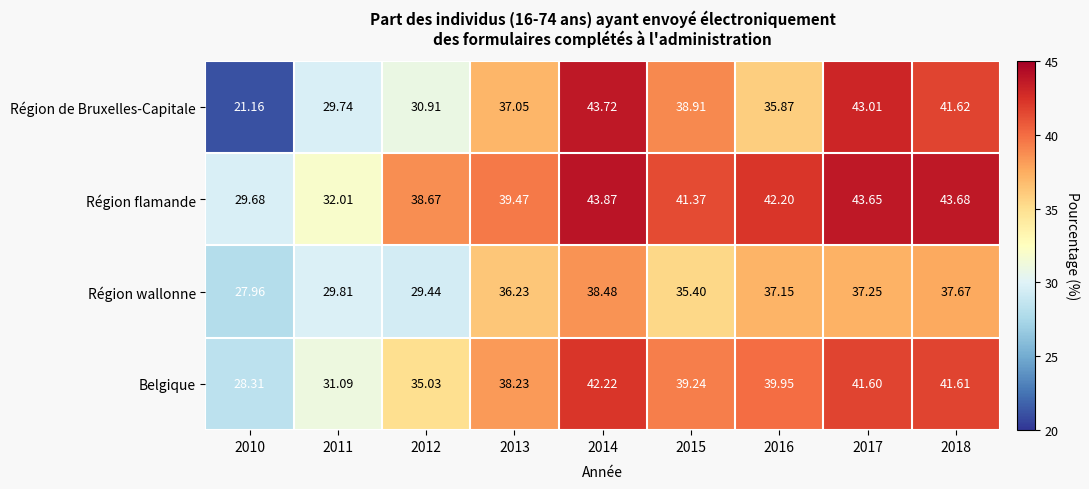

Count the number of categories in the chart.

9